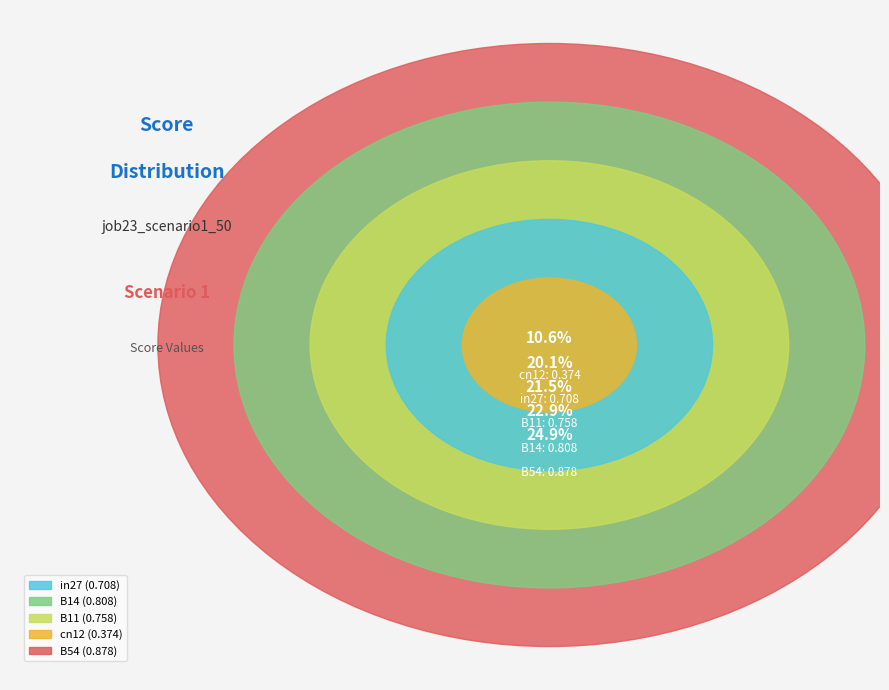

Combined, what portion of the pie is B14 and cn12?

33.5%